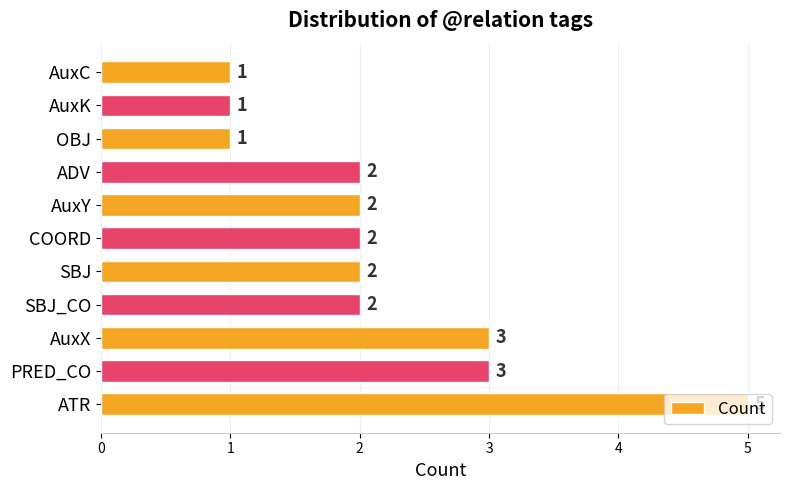

What is the smallest value displayed?

1